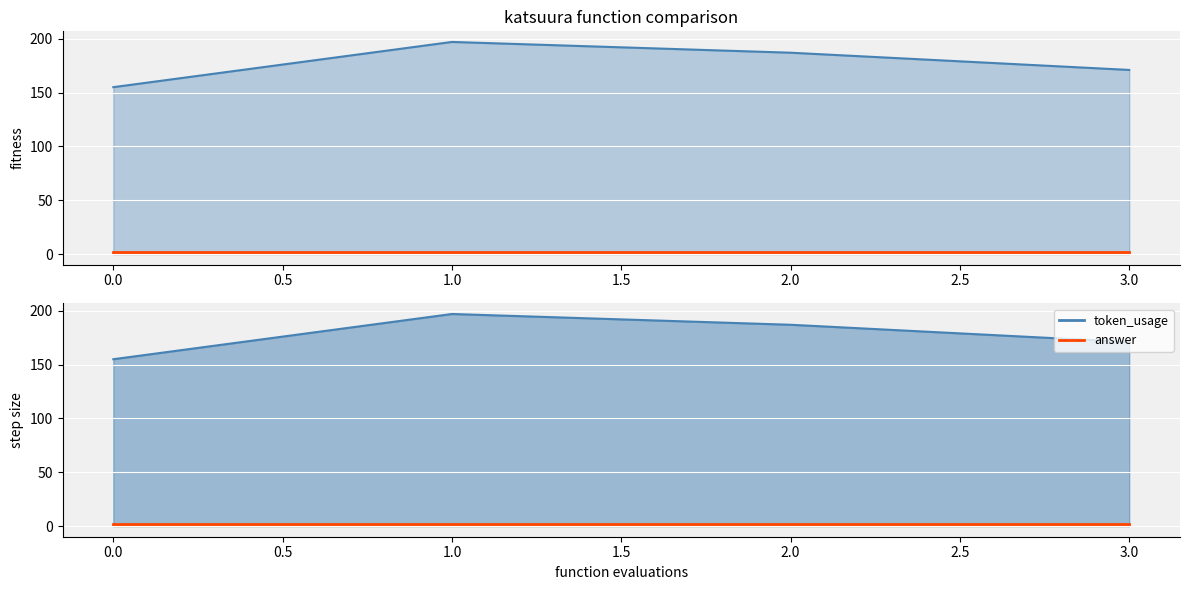

The value at 3 is 171. True or false?

True